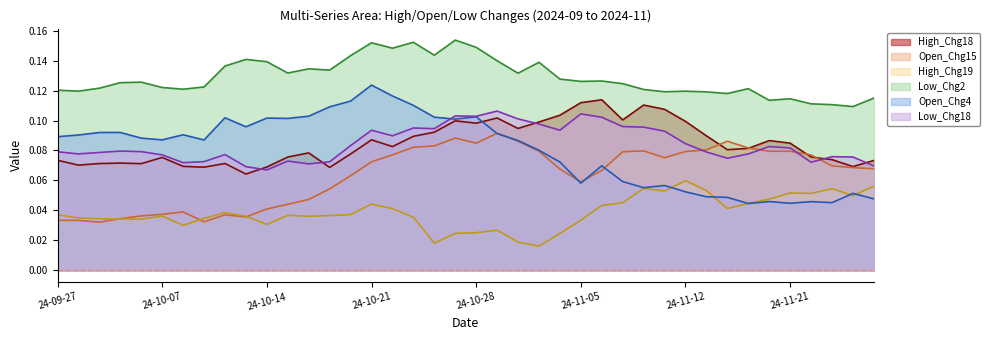

Which category has the lowest value in the Open_Chg15 series?

2024-10-01